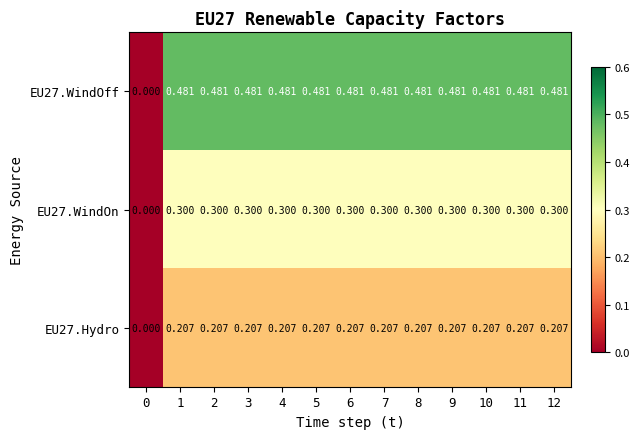

Is the value of EU27.Hydro at 5 greater than the value of EU27.WindOn at 7?

No